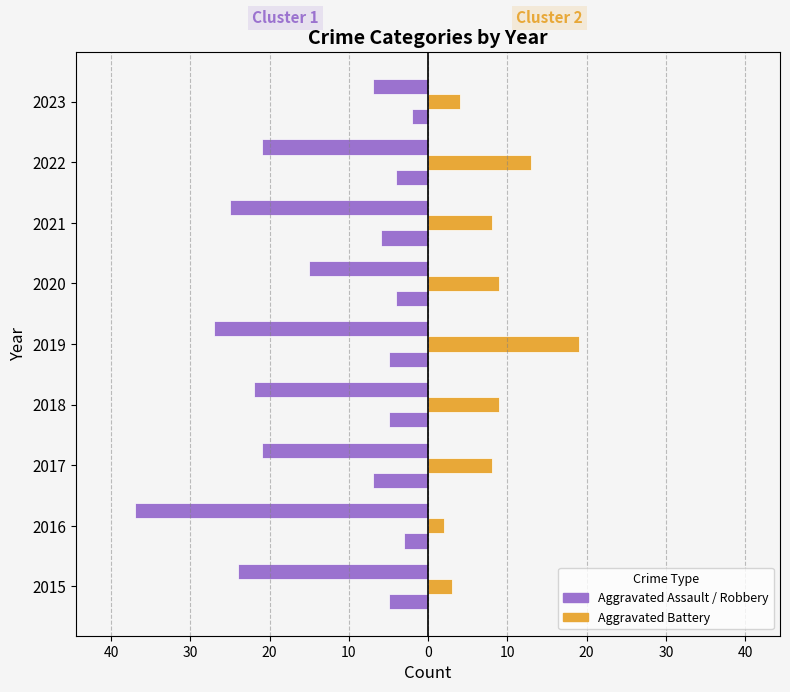

The value of Aggravated Assault at 2021 is -6. True or false?

True